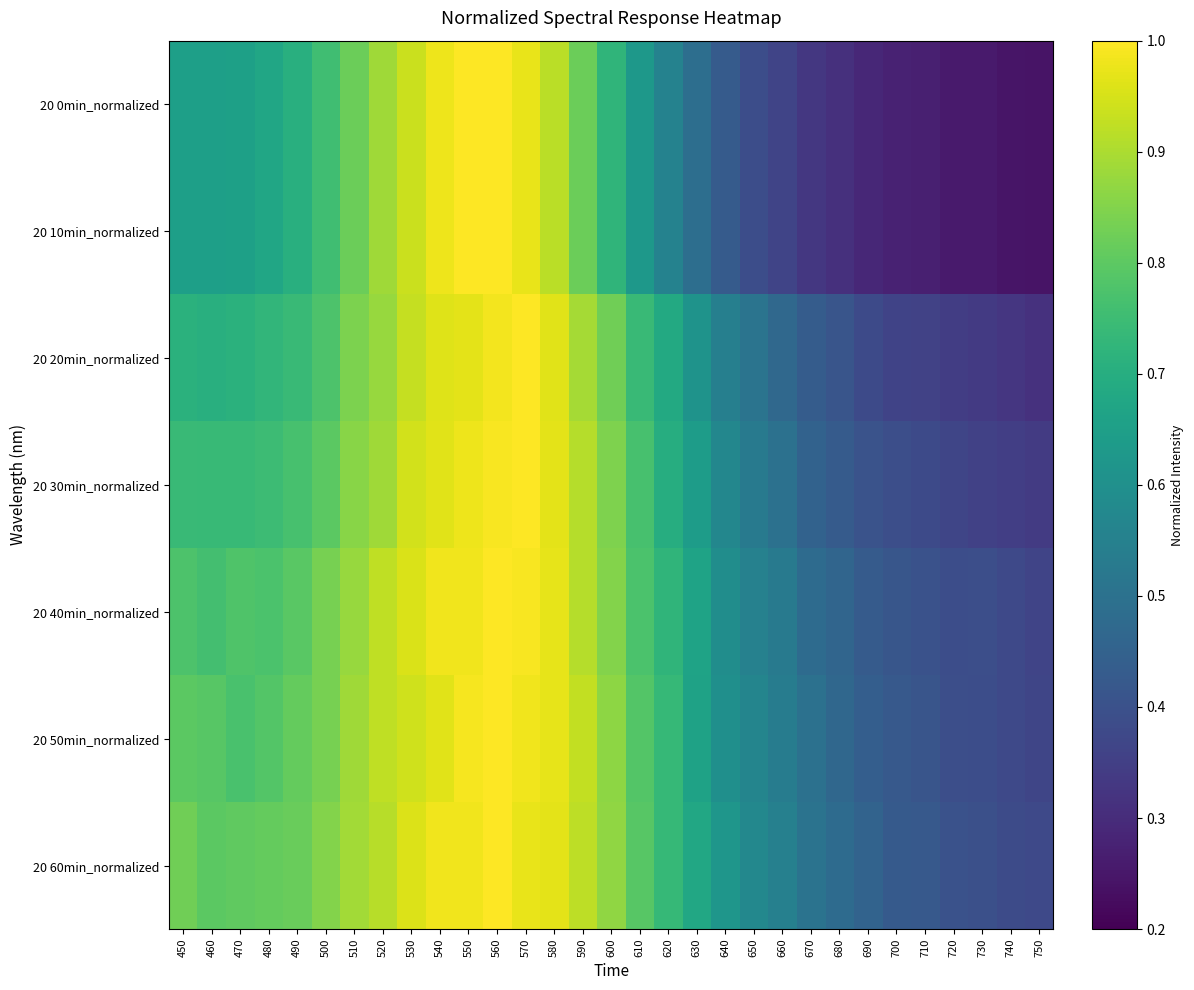

How many distinct data groups are displayed?

7